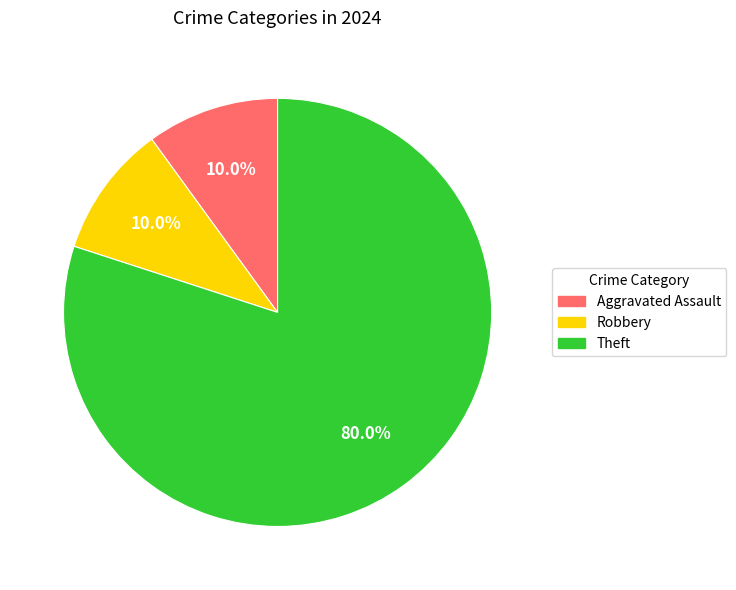

Count the number of slices in the pie.

3